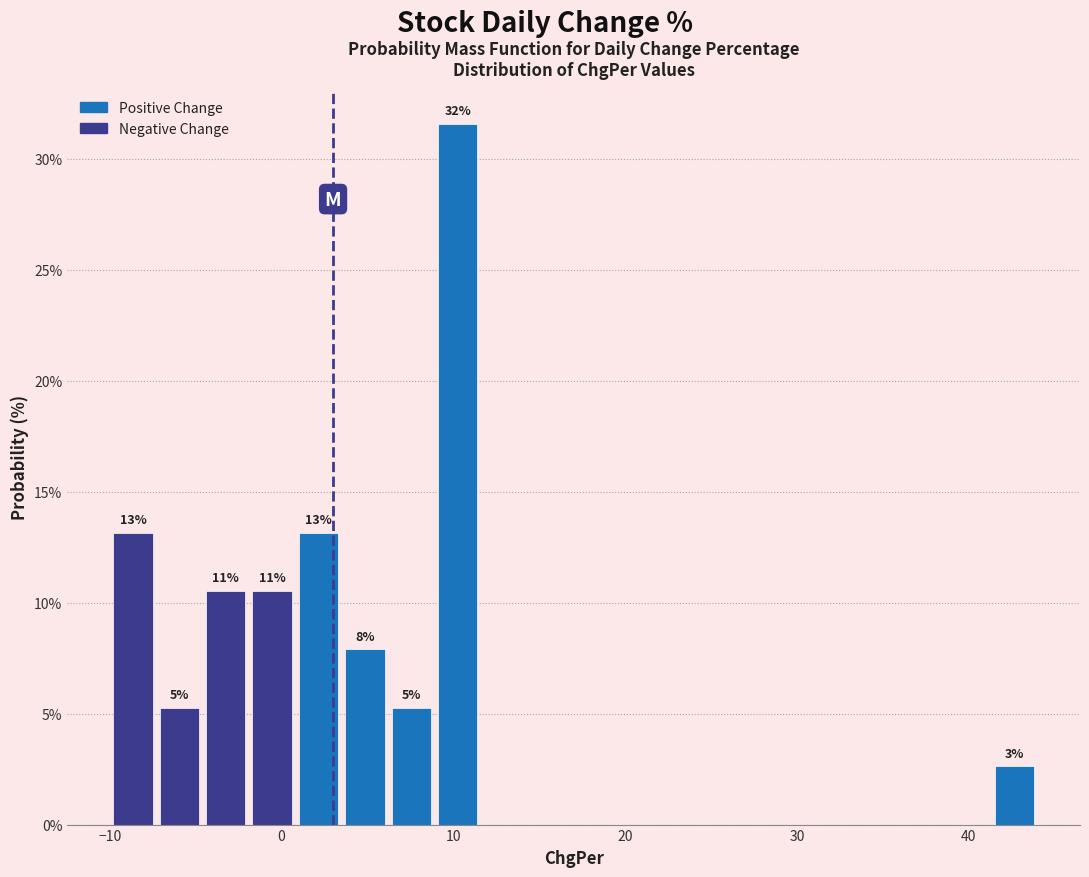

Around what value on the x-axis is the tallest bar? Give the approximate position of its centre, as read against the axis.

10